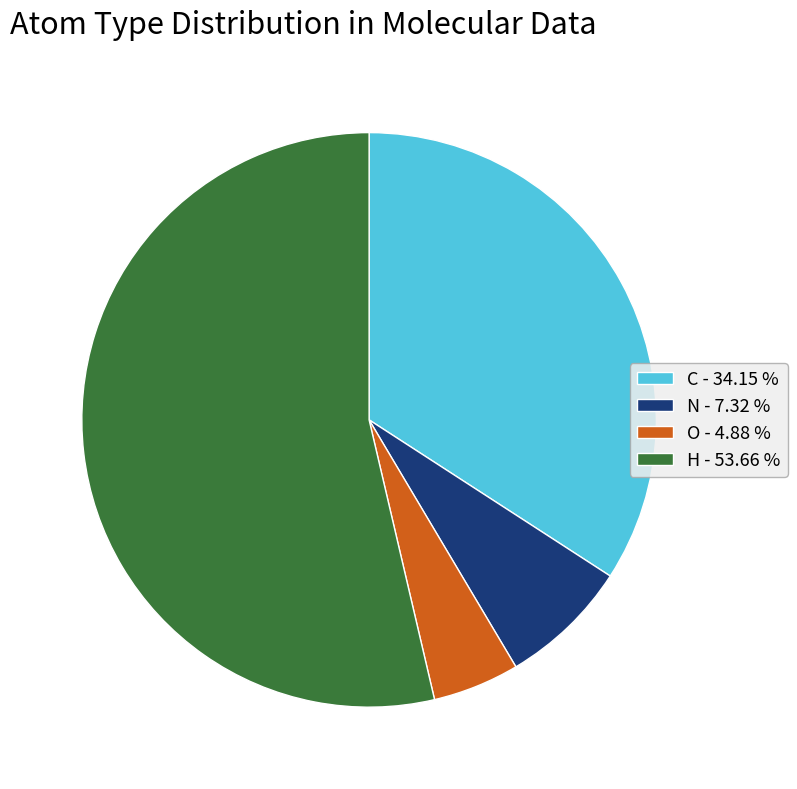

What is the largest slice in the pie chart?

H - 53.66 %